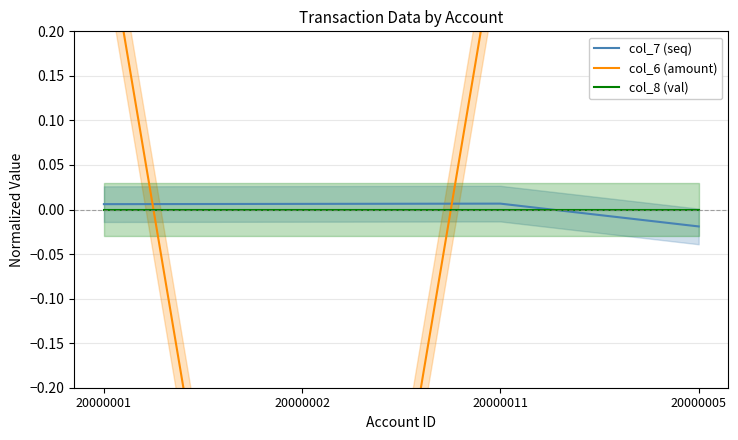

How many col_6 (amount) values are between 0 and 1?

3